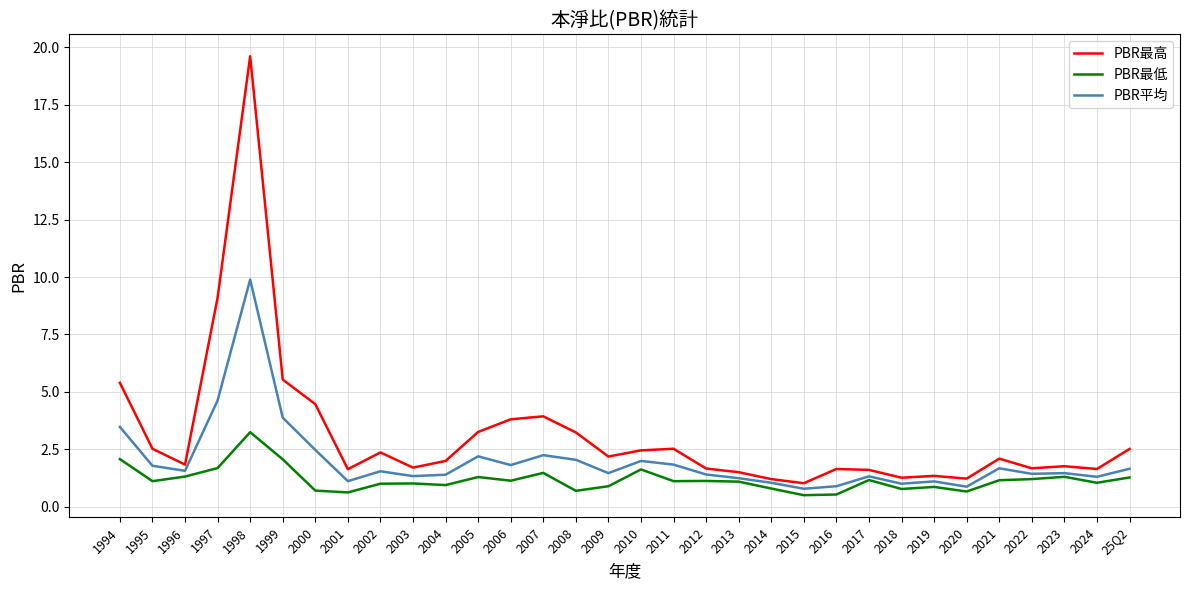

At which category is the sum across all series the highest?

1998